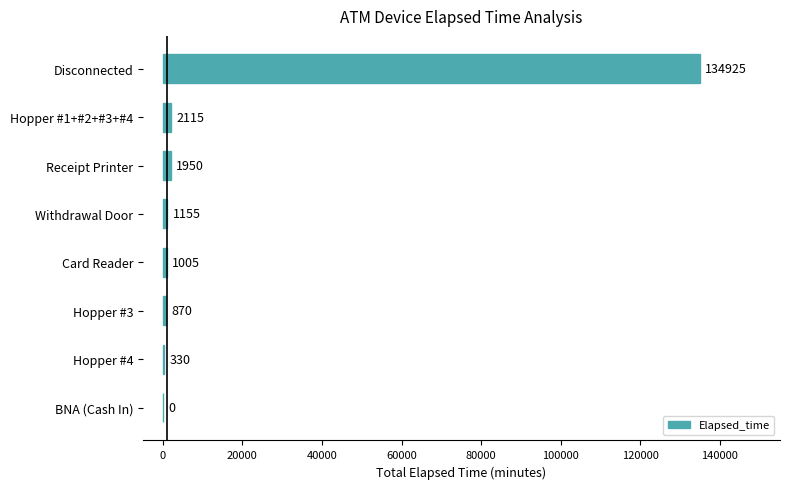

What is the greatest value displayed?

134925